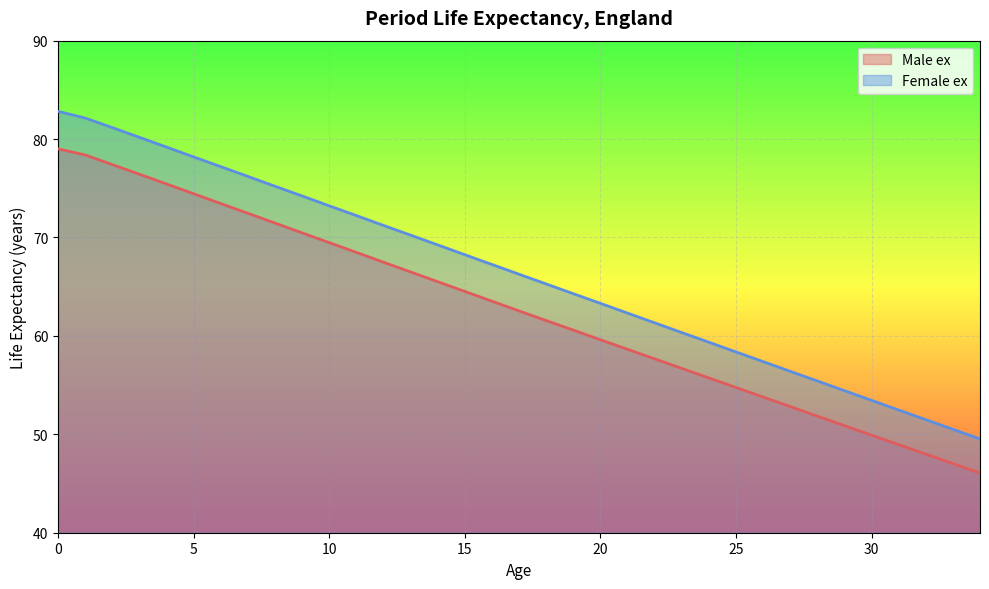

True or false: Female ex and Male ex cross at least once.

False